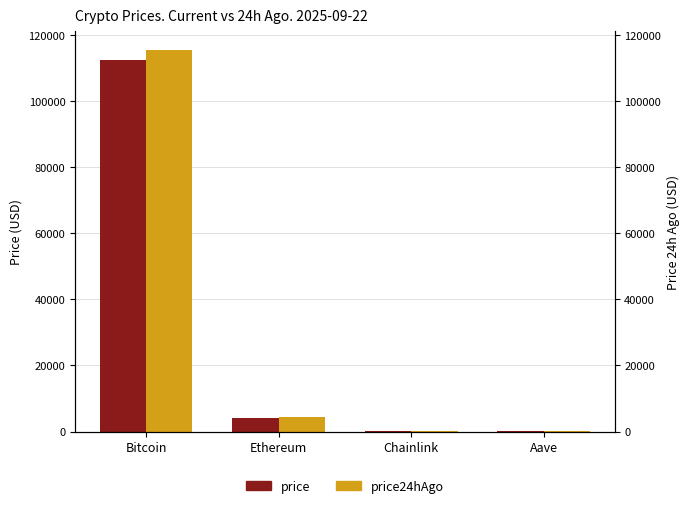

What is the difference between the price values at Aave and Chainlink?

244.7